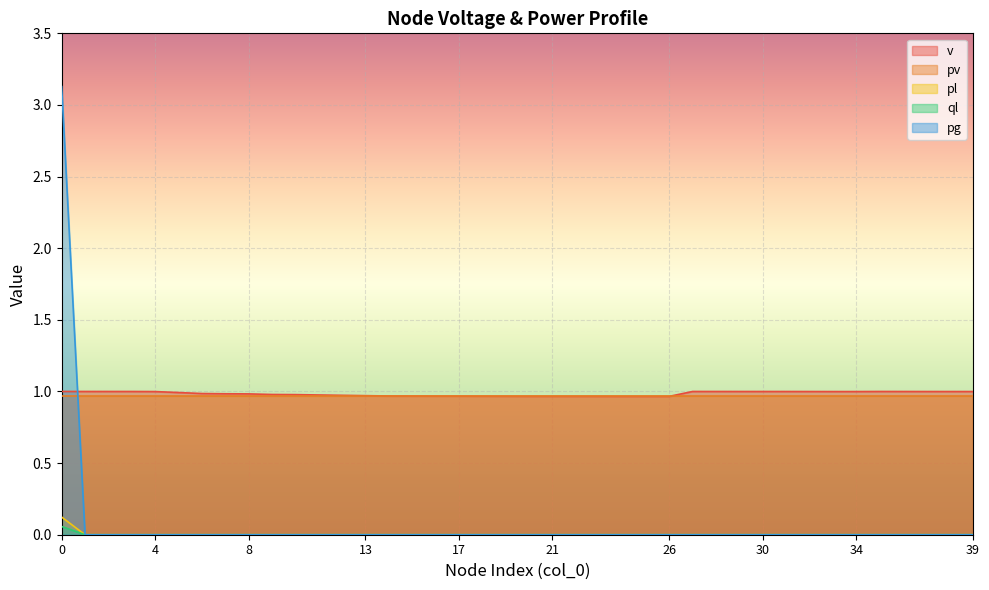

What is the maximum value shown in the chart?

3.1